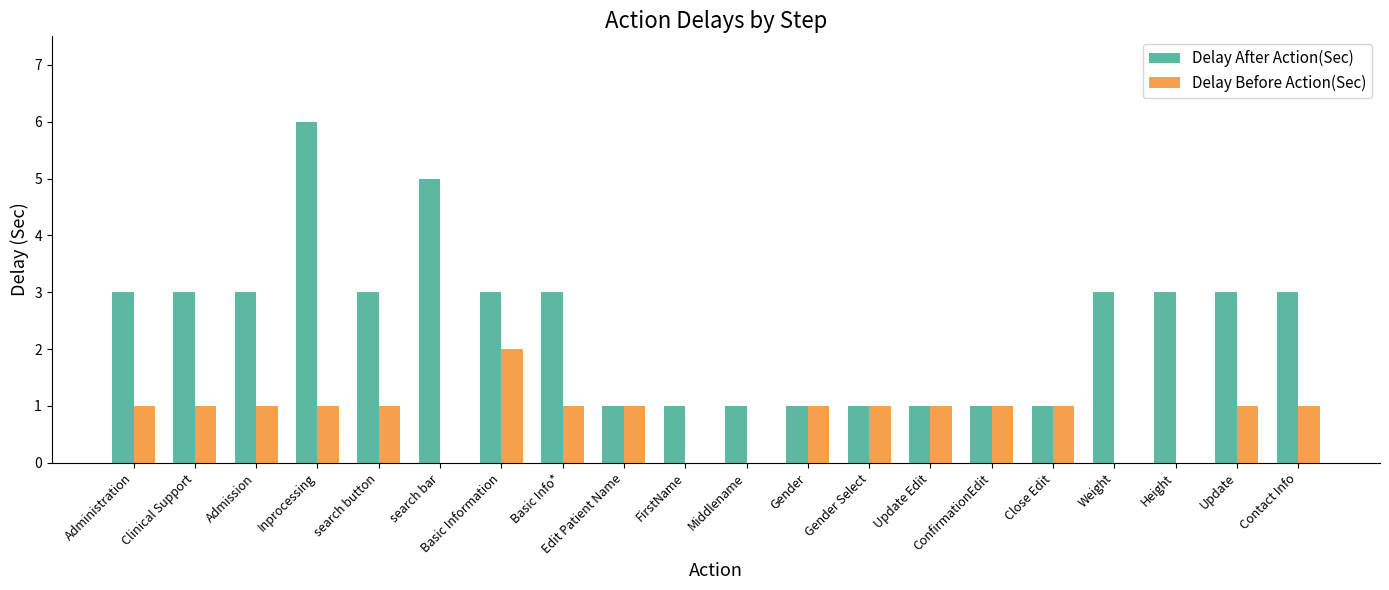

How many data points does each series have?

20